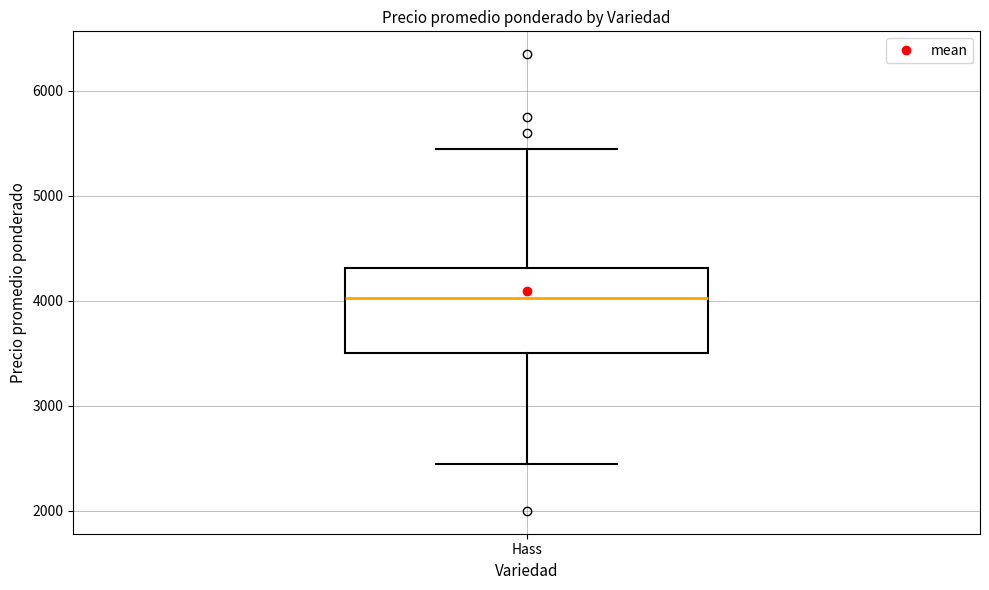

Transcribe this box plot: give where the median line is, the range the box spans, and where the two whiskers end, as read against the y-axis. The values are not printed on the chart, so give them approximately, as read against the axis.

median 4000, box 3500 to 4300, whiskers 2500 to 5500